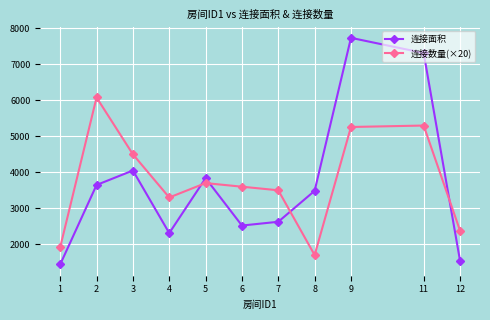

What are all the series names shown in the legend?

连接面积, 连接数量(×20)